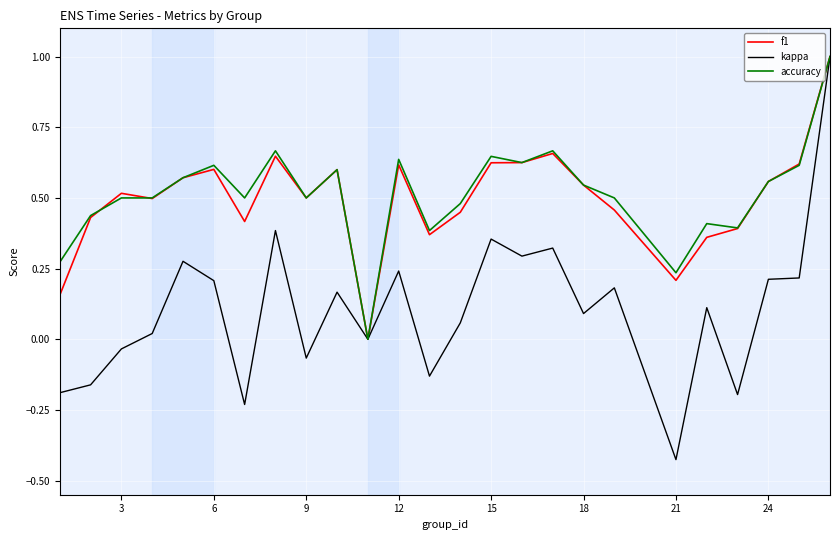

Does the chart display data point markers on the line(s)?

No